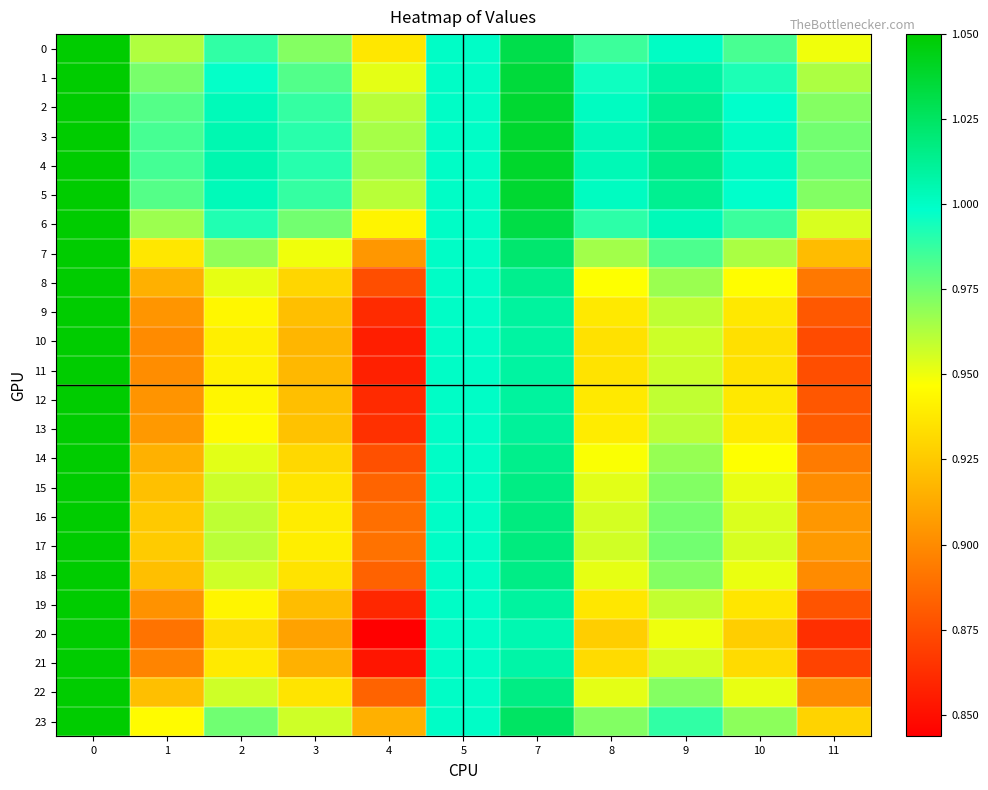

How many categories are shown in the chart?

11